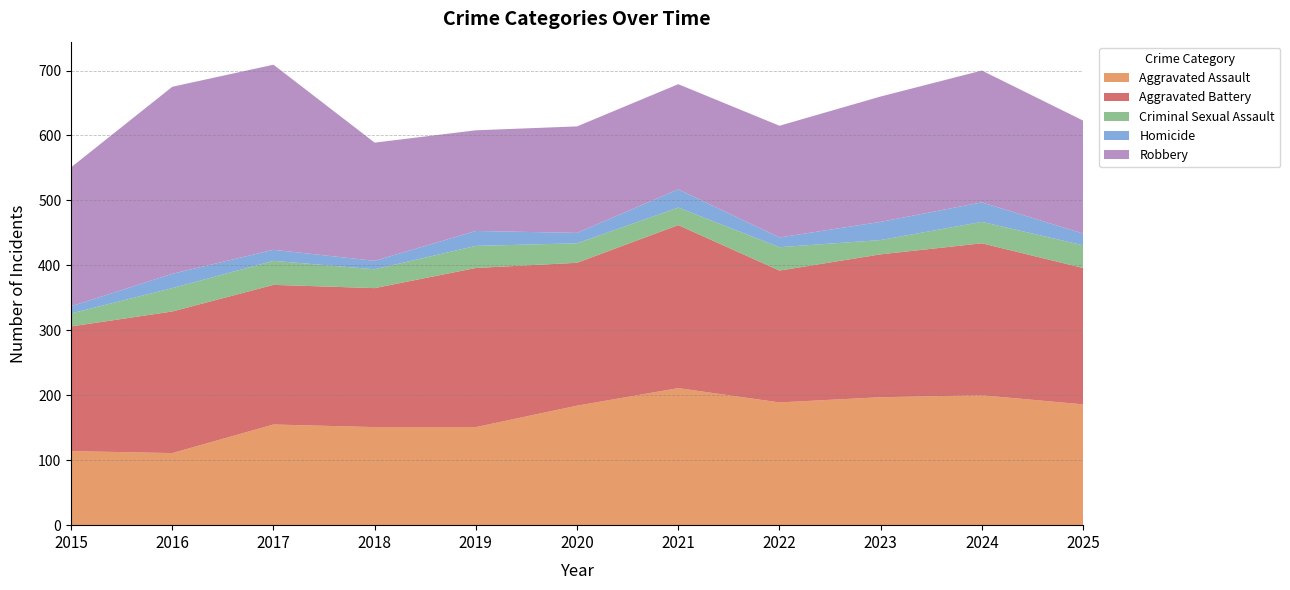

Reading left to right, transcribe all the data shown in this chart.

Aggravated Assault: 114	111	155	151	151	184	211	189	197	200	186
Aggravated Battery: 192	218	215	214	245	220	251	203	220	234	210
Criminal Sexual Assault: 20	36	37	29	34	30	27	36	22	33	35
Homicide: 11	22	17	13	23	16	28	15	28	30	18
Robbery: 214	288	285	182	155	164	162	172	193	203	174